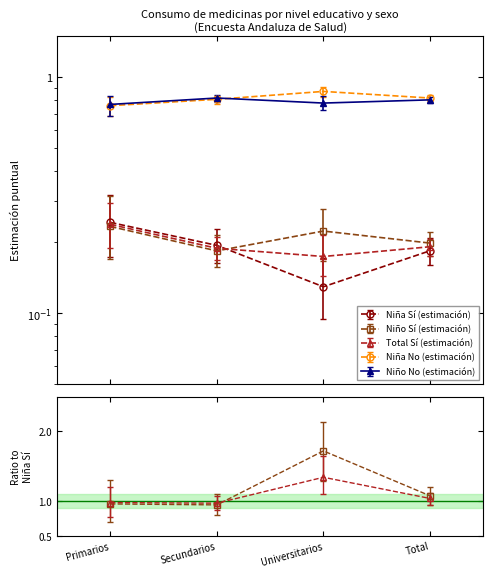

Count the Niño No (estimación) values in the range 0 to 1.

4